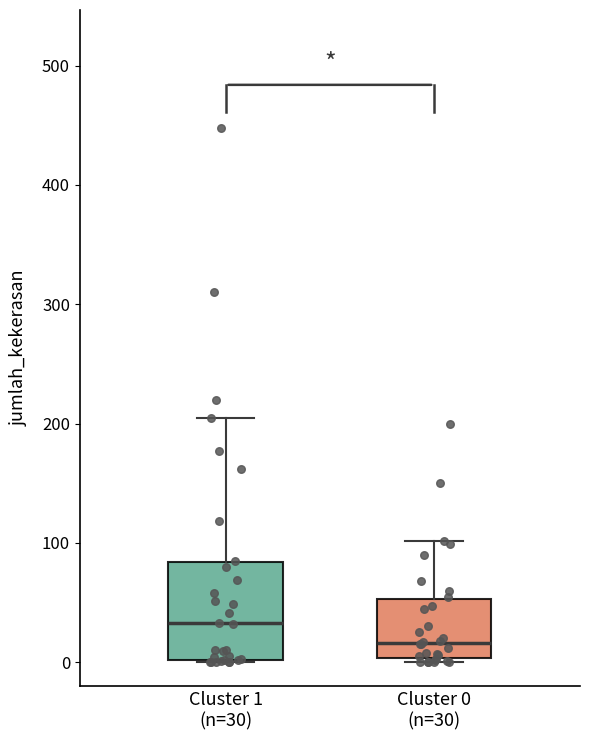

Reading left to right, transcribe this box plot: for each box, give where its median line is, the range the box spans, and where its two whiskers end, as read against the y-axis. The values are not printed on the chart, so give them approximately, as read against the axis.

Cluster 1 (n=30): median 30, box 0 to 80, whiskers 0 to 210
Cluster 0 (n=30): median 20, box 0 to 50, whiskers 0 (just below the box's lower edge) to 100